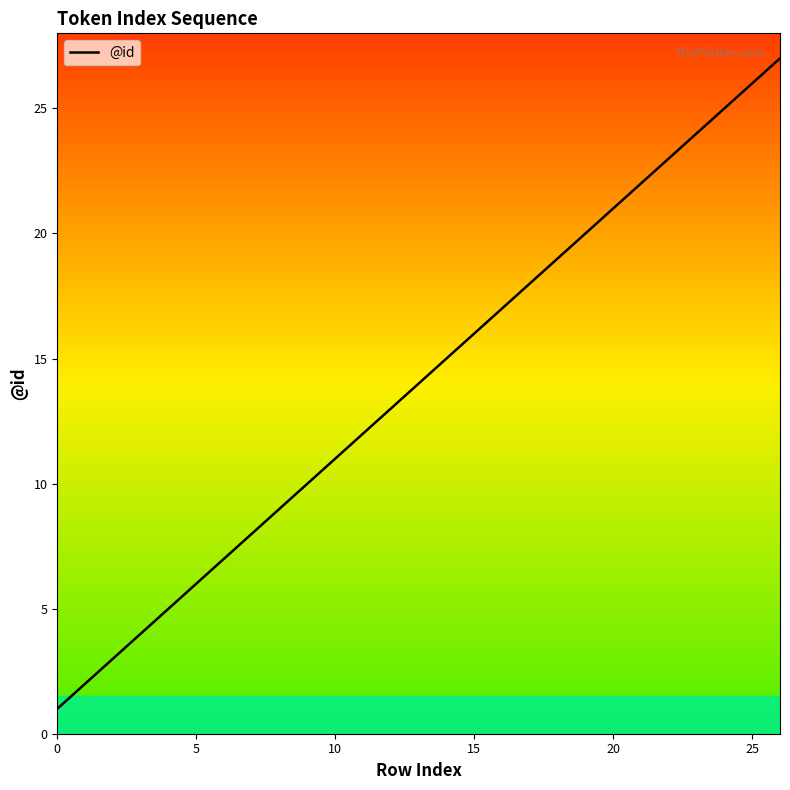

What is the difference between the maximum and minimum values?

26